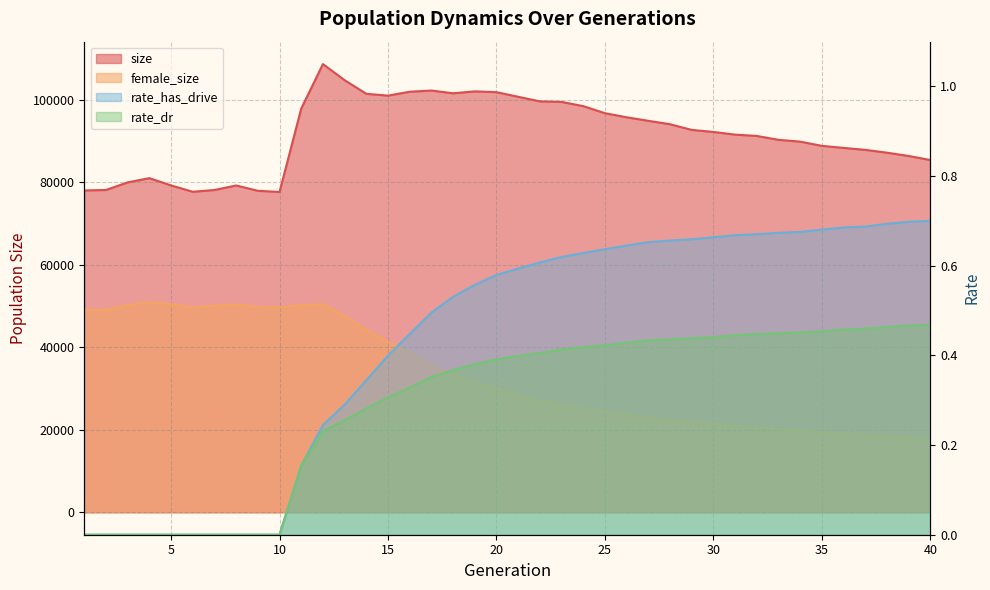

True or false: female_size has a value of 20814.0 at 31.

True